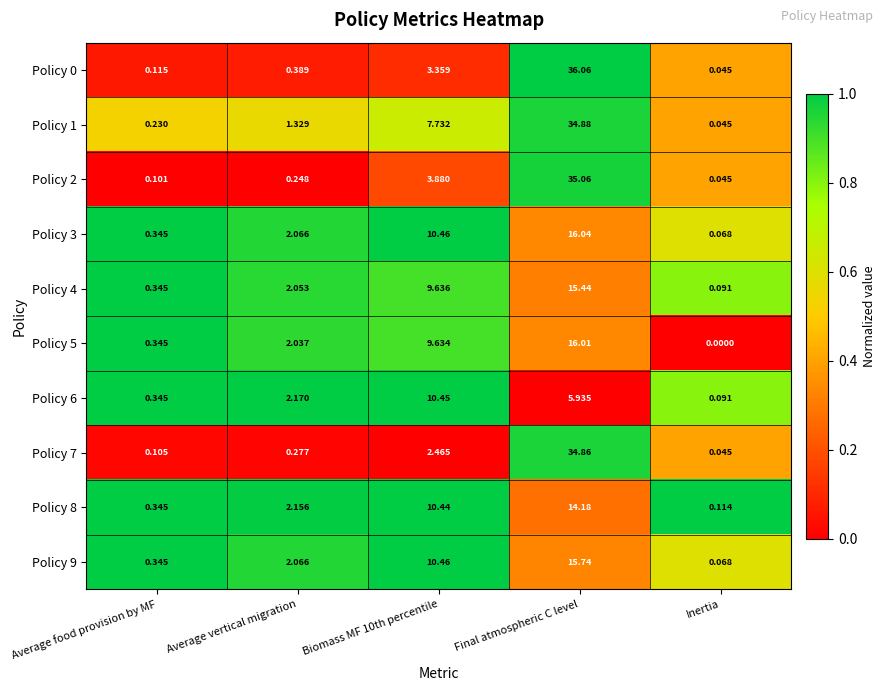

At which category does the chart reach its minimum across all series?

Inertia